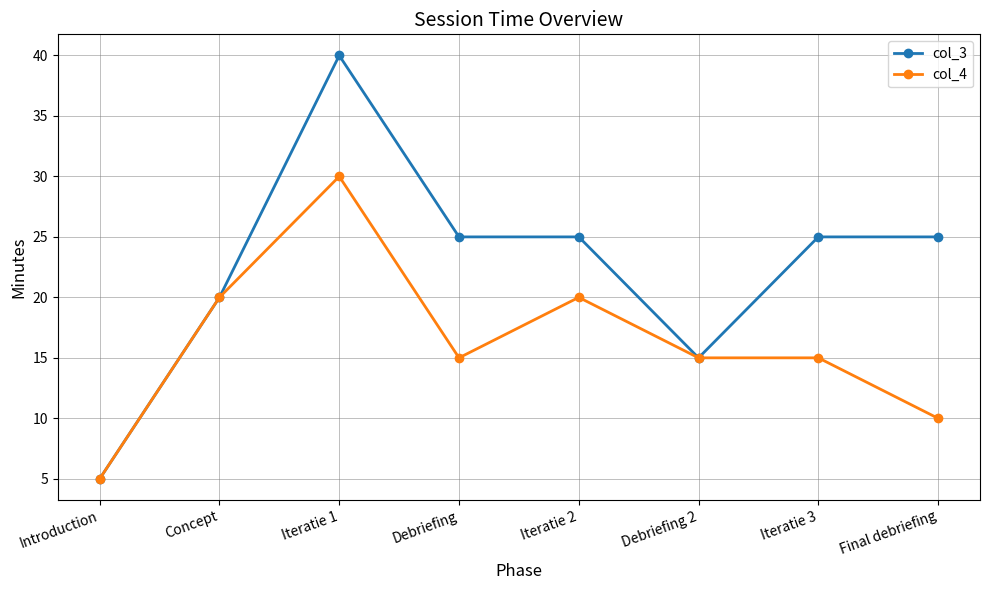

At which label does col_4 first exceed 15?

Concept